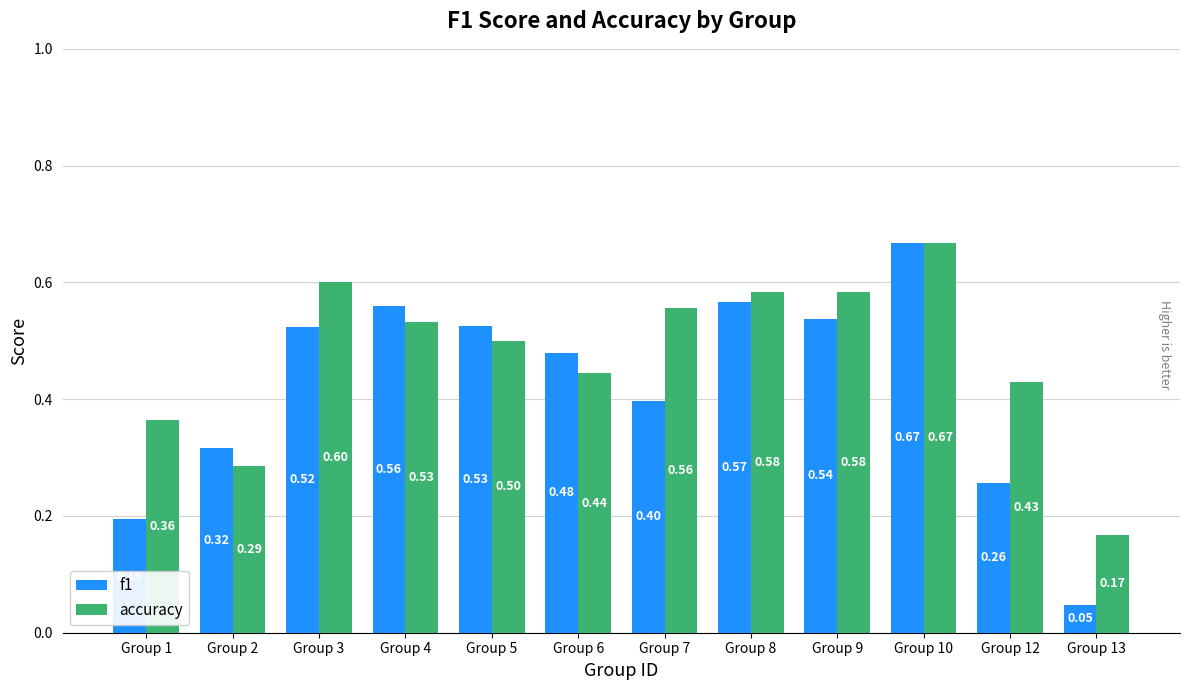

The f1 series shows 0.9 at Group 3. True or false?

False